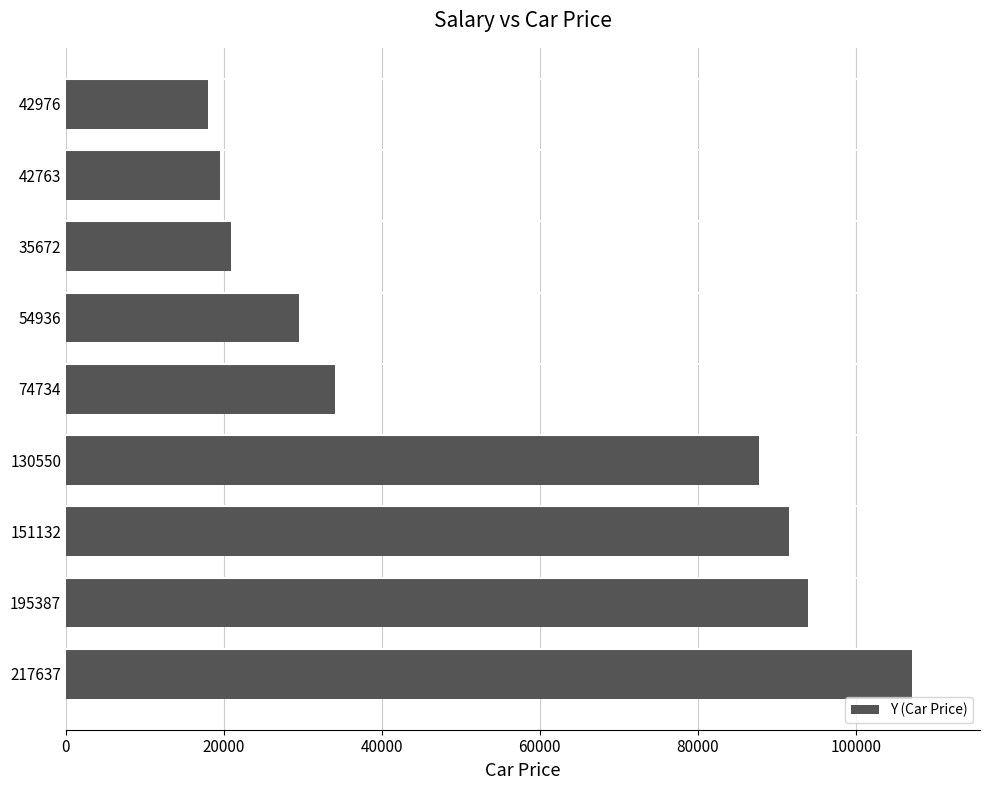

What is the difference between the second highest and second lowest values?

74510